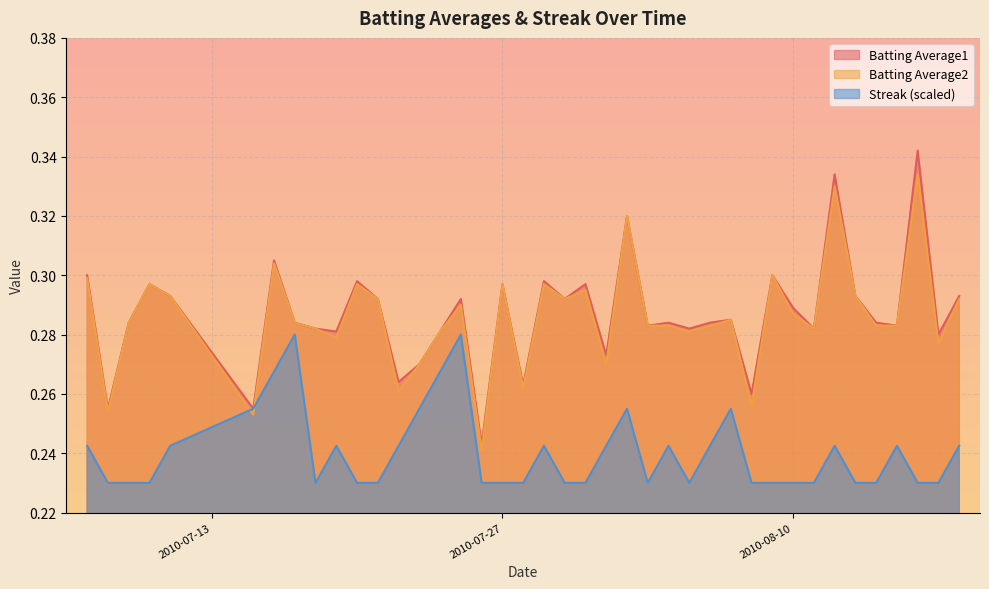

Which series has the largest range (max minus min)?

Batting Average1